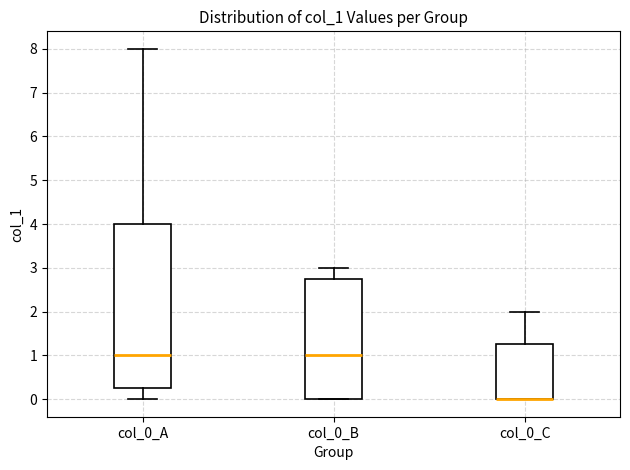

Where does the upper whisker of the box for col_0_A end on the y-axis? The values are not printed on the chart, so give them approximately, as read against the axis.

8.0